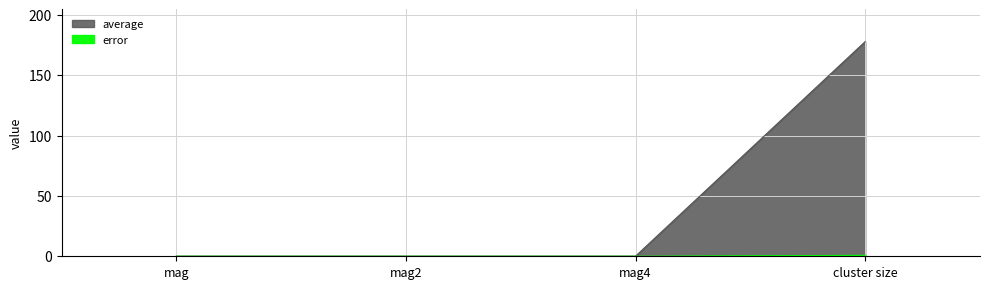

Between mag4 and cluster size, which series saw the biggest shift?

average